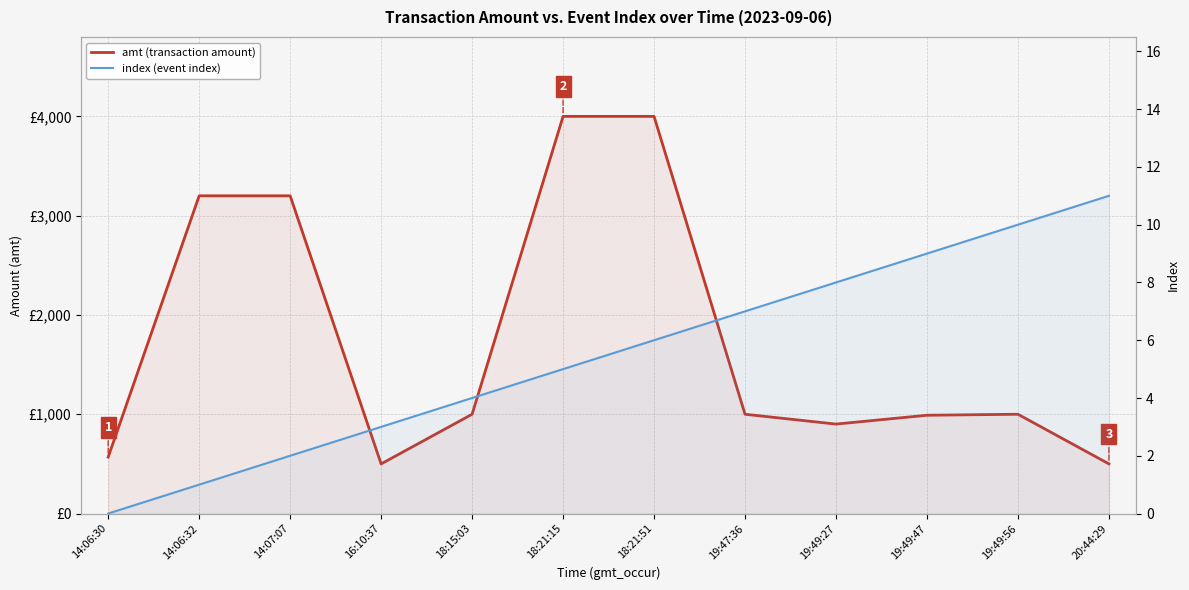

What is the label of the 2nd point from the right?

19:49:56